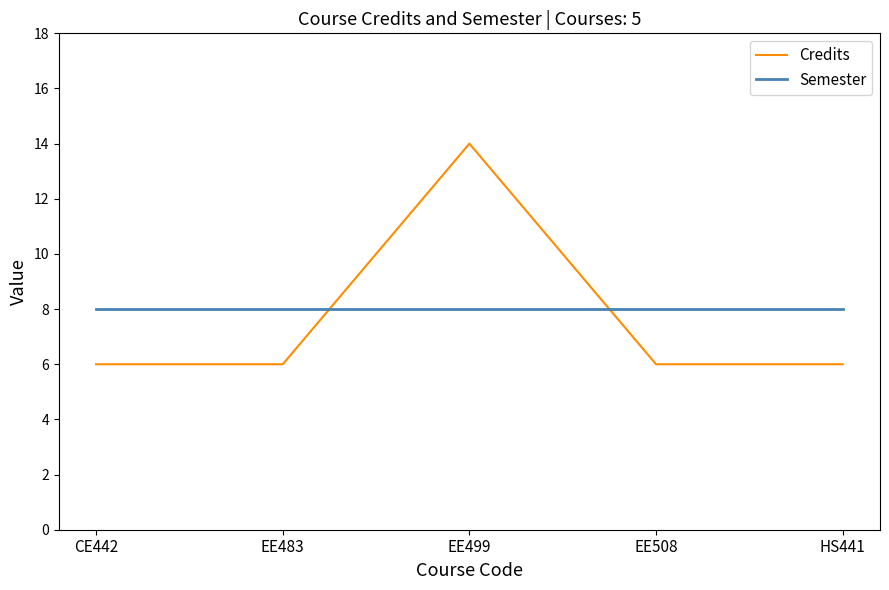

Rank the series by their maximum value, from highest to lowest.

Credits, Semester